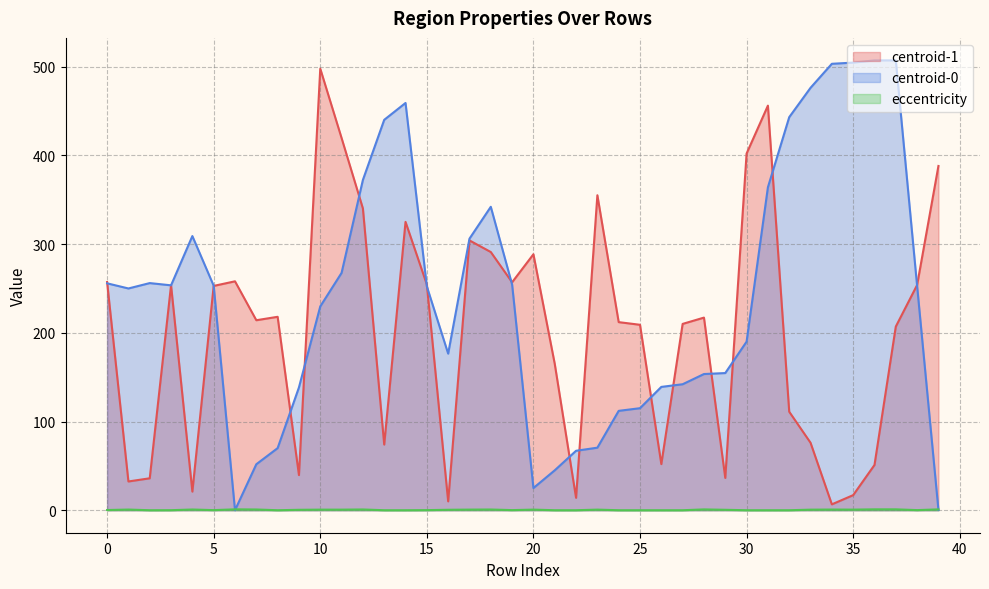

Which series has the largest range (max minus min)?

centroid-0